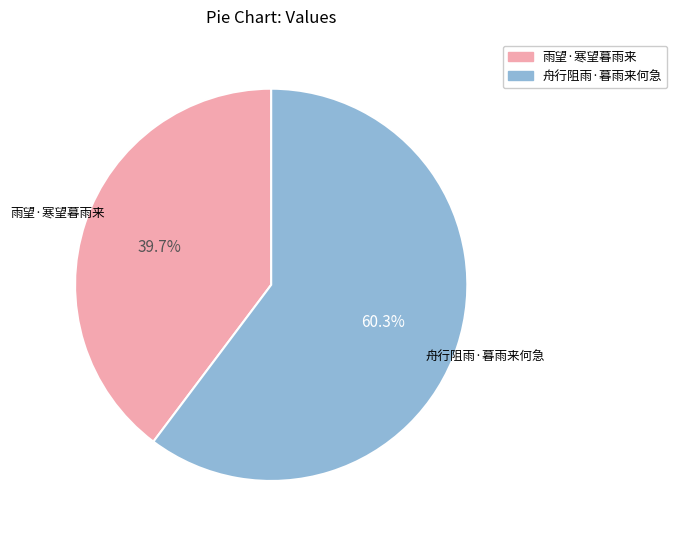

How much of the chart is everything except 雨望·寒望暮雨来?

60.3%